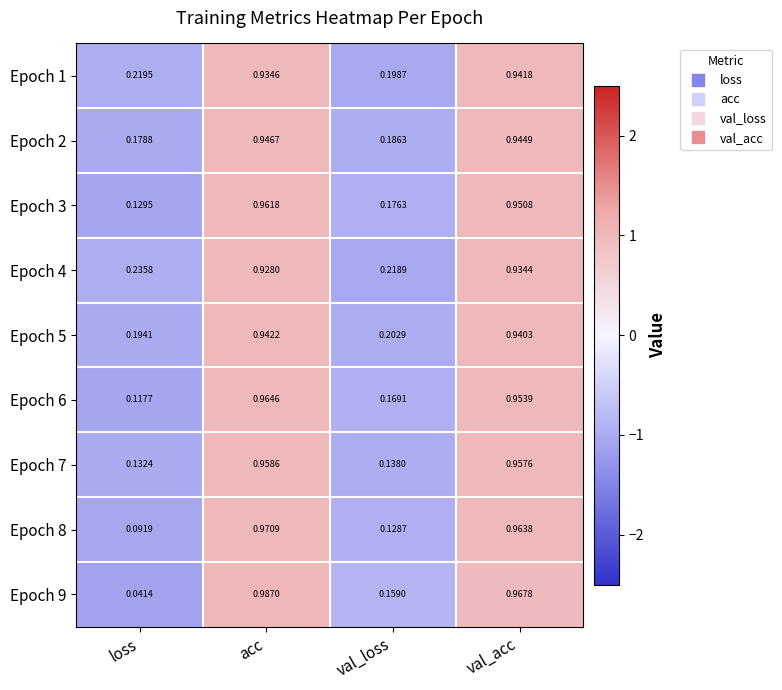

At how many categories does at least one series exceed 0?

4